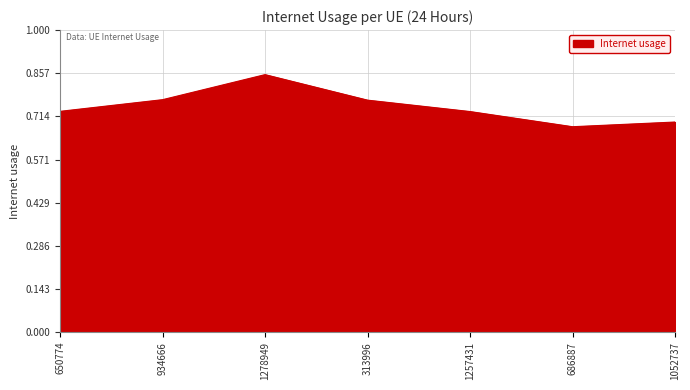

Which label corresponds to the largest value in the chart?

1278949